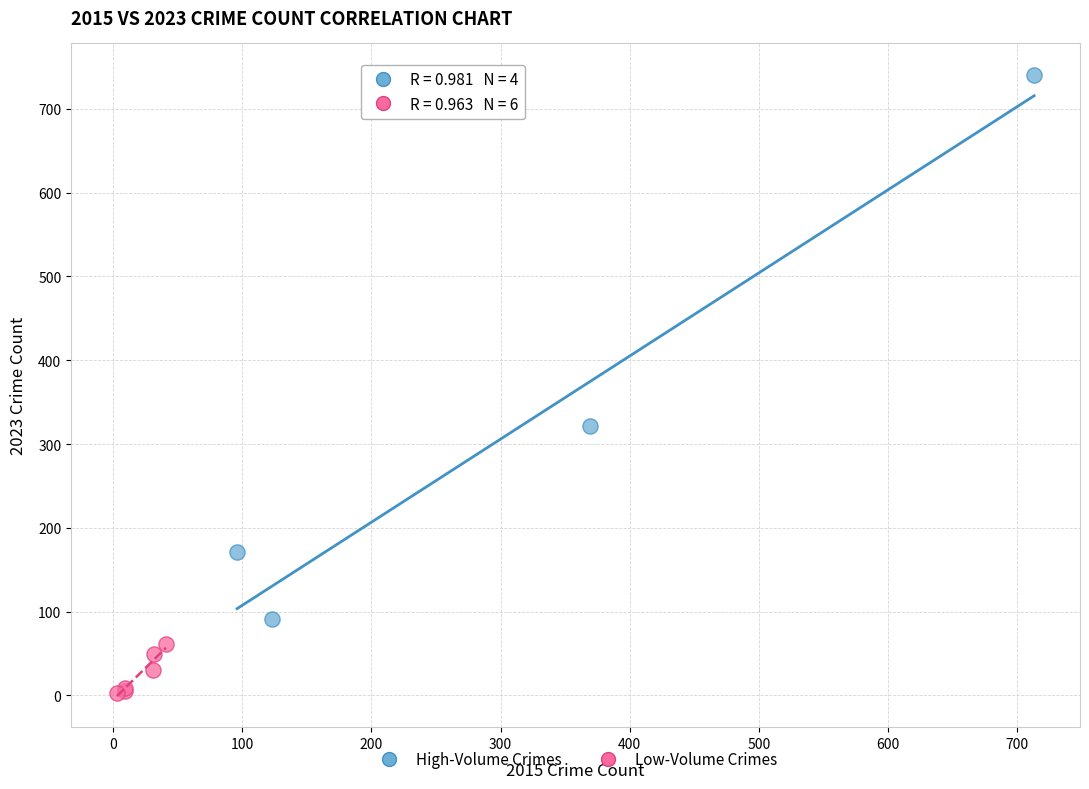

Which series has the widest spread of Y values?

High-Volume Crimes